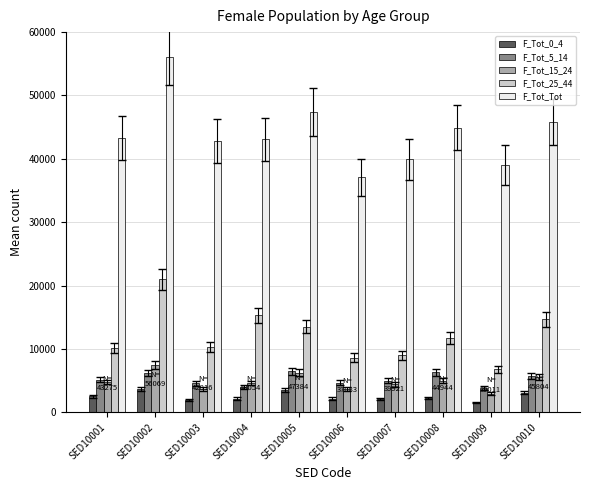

Does the chart contain any negative values?

No